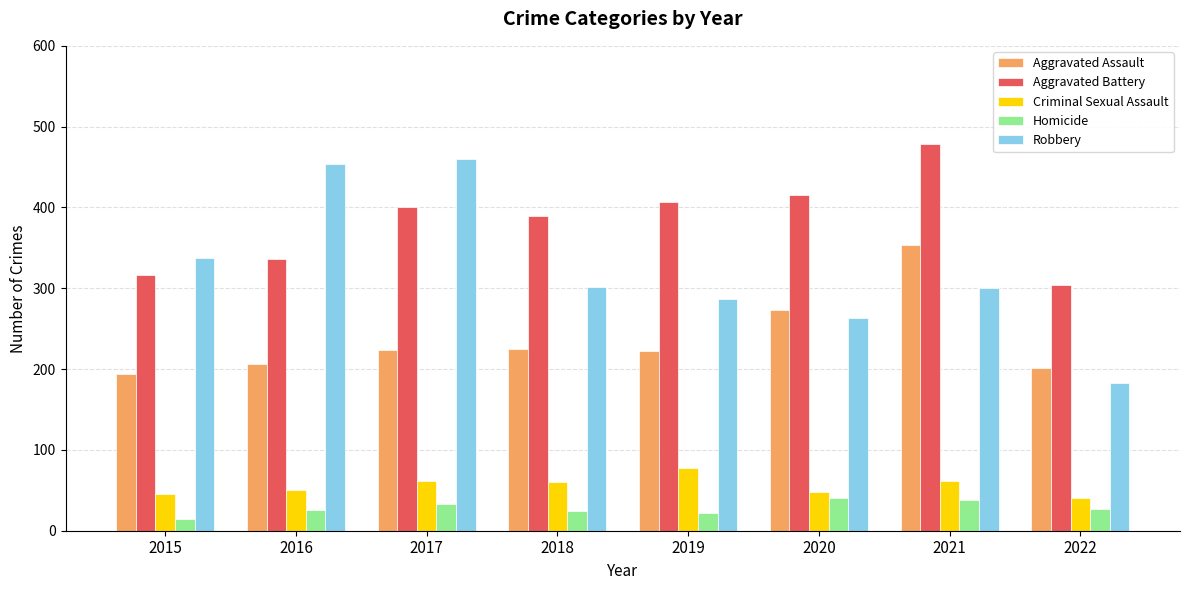

What is the greatest value displayed?

479